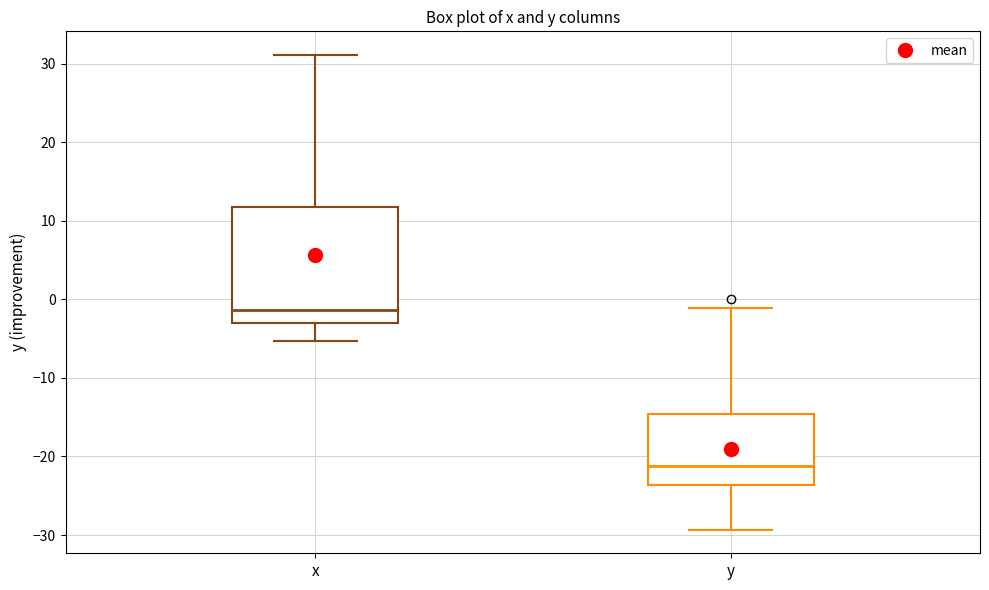

Which box's median line is the lowest?

y